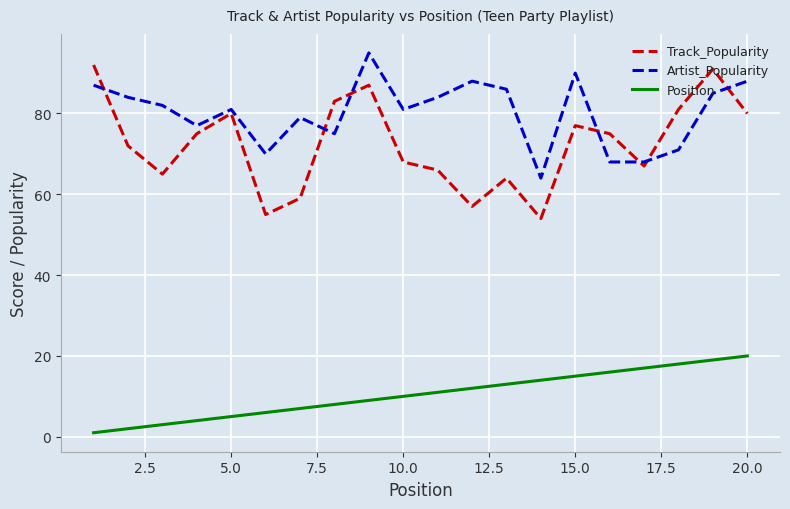

How many series are shown in this chart?

3